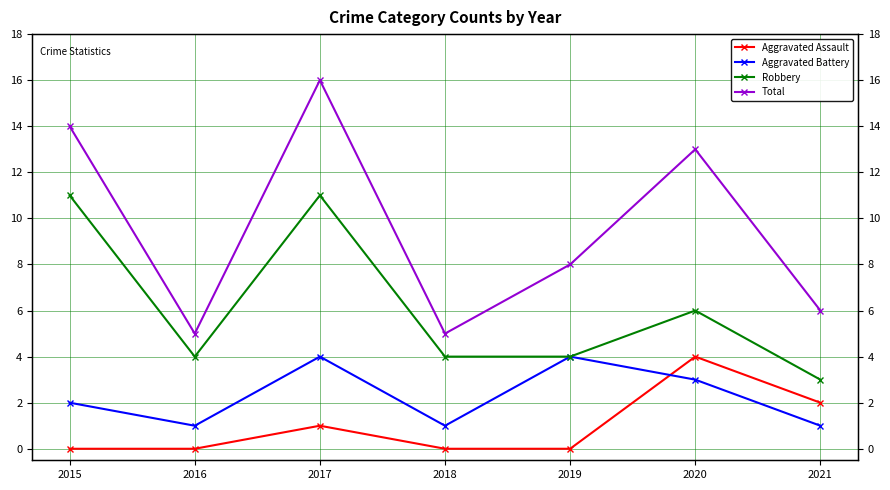

In Aggravated Battery, how many points are lower than both neighbors (excluding endpoints)?

2